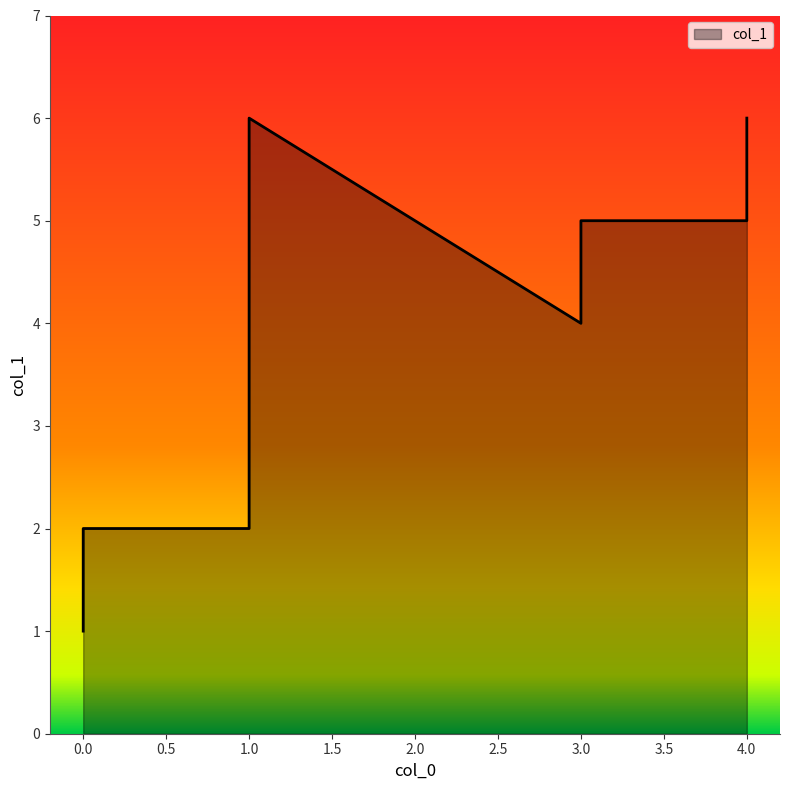

Between 3 and 3, which is larger?

3